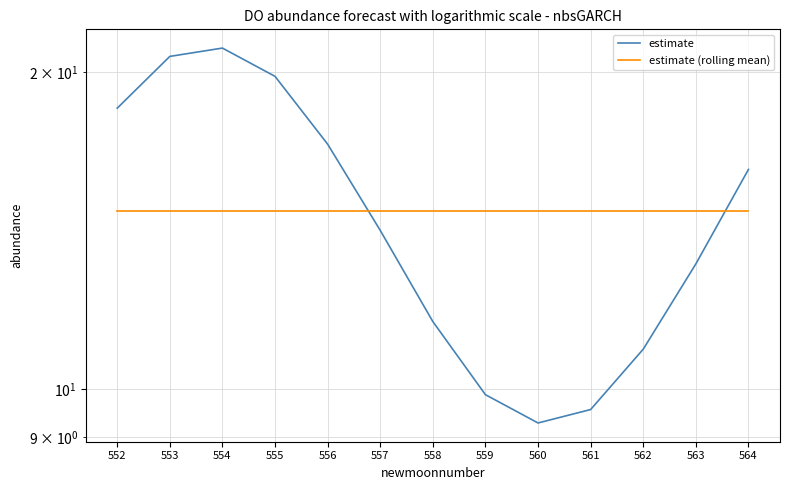

Which series has the largest total across all categories?

estimate